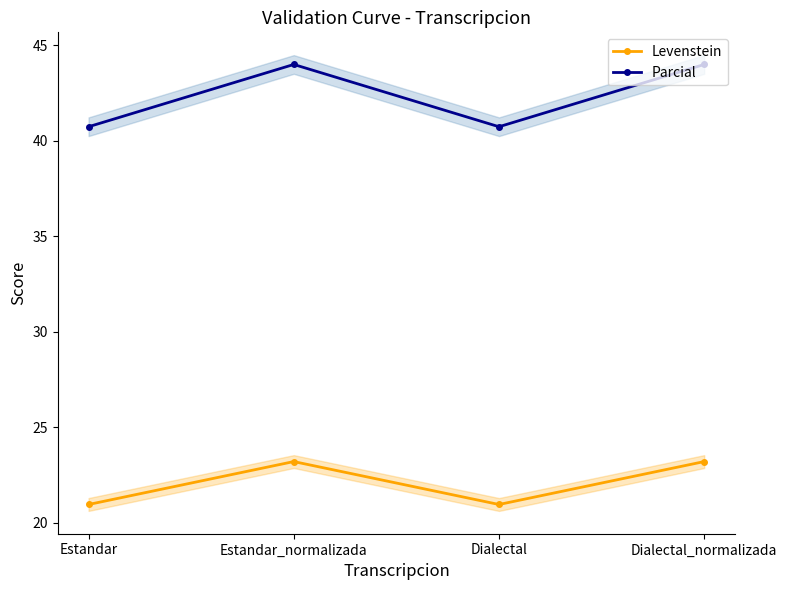

True or false: Parcial and Levenstein intersect in this chart.

False